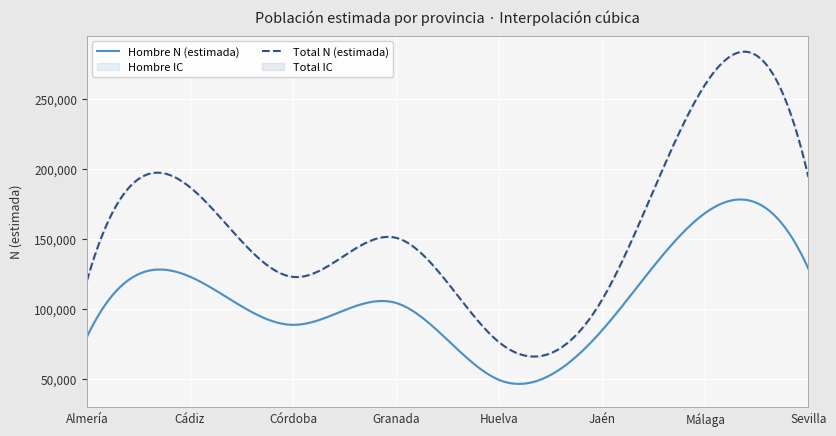

True or false: Total N (estimada) and Hombre N (lím inf IC) intersect in this chart.

False